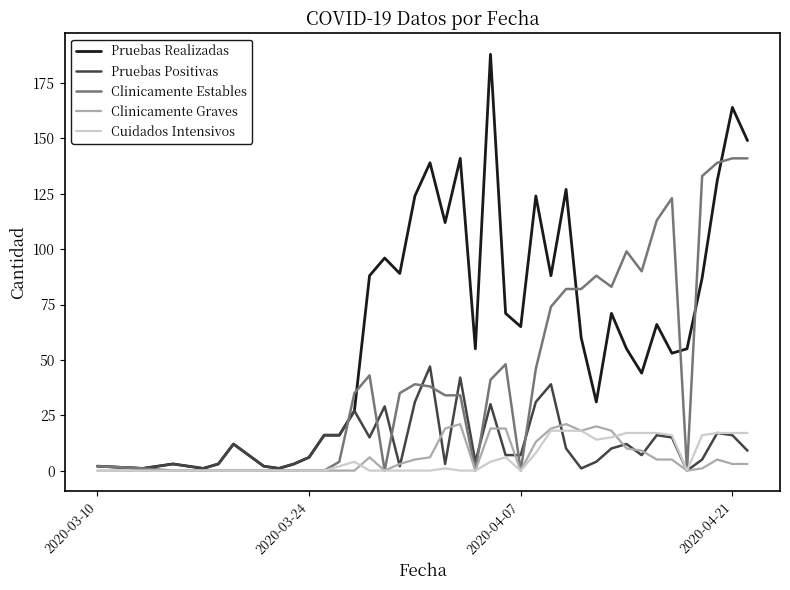

Which series has the largest total across all categories?

Pruebas Realizadas